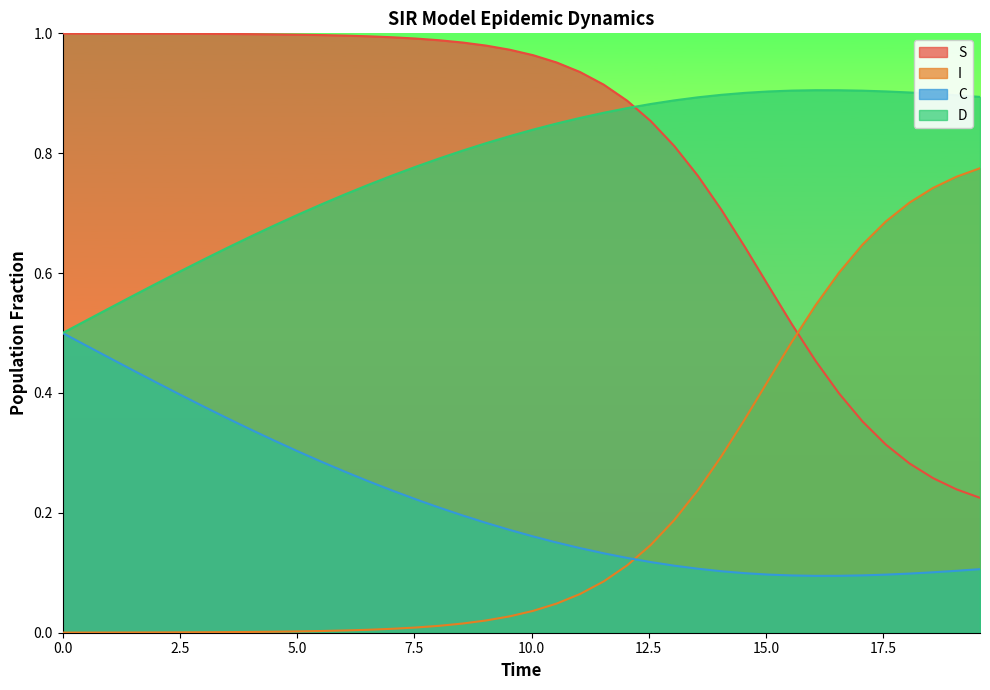

True or false: S and C intersect in this chart.

False